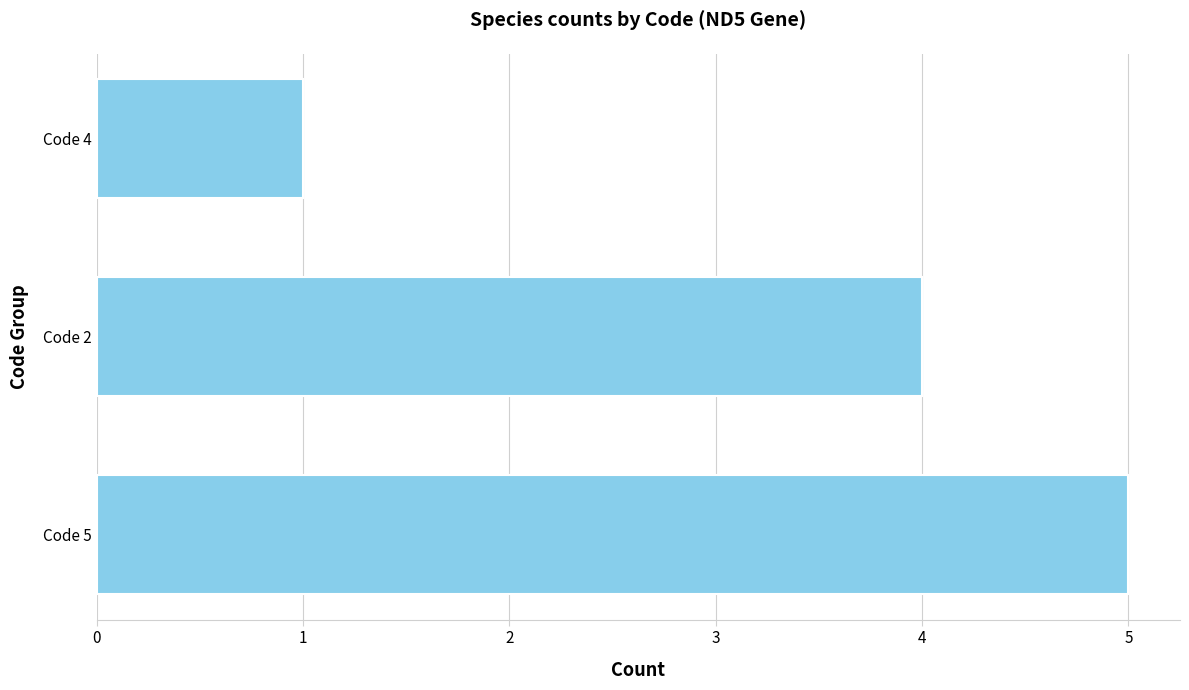

List the labels in order of value, smallest first.

Code 4, Code 2, Code 5